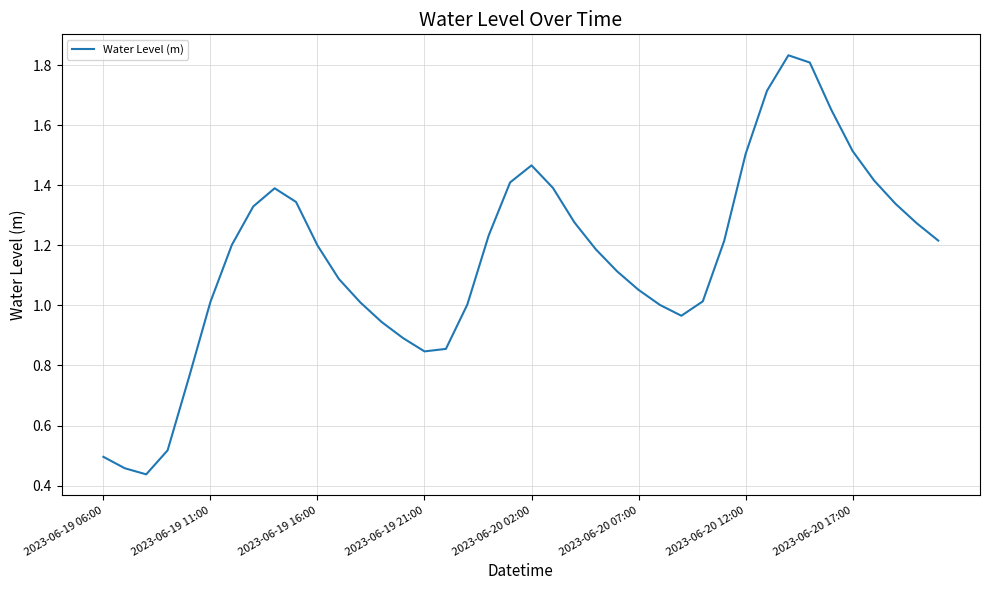

How many lines are shown in the chart?

1